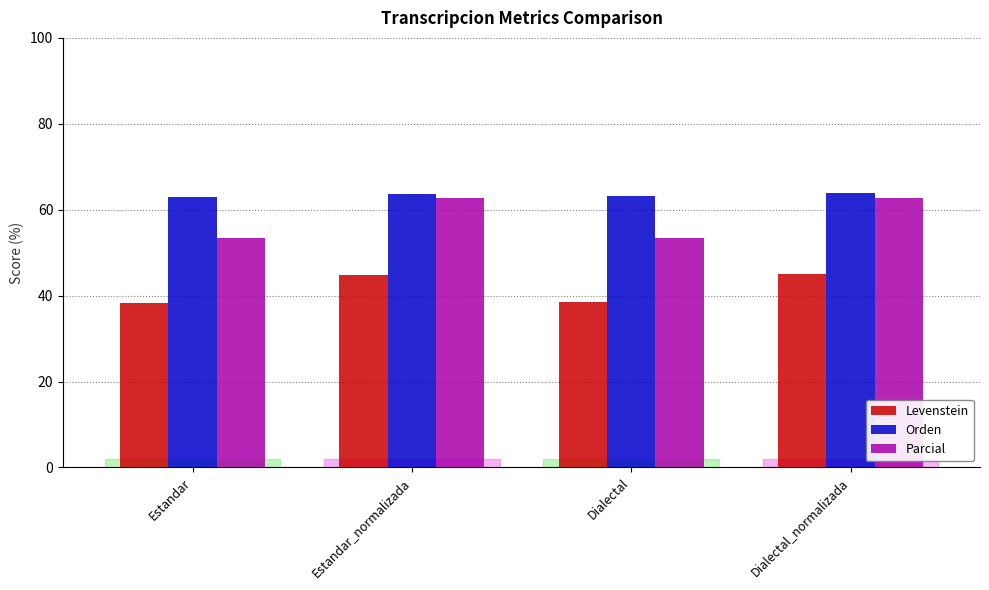

What is the total value across all series at Dialectal_normalizada?

171.6